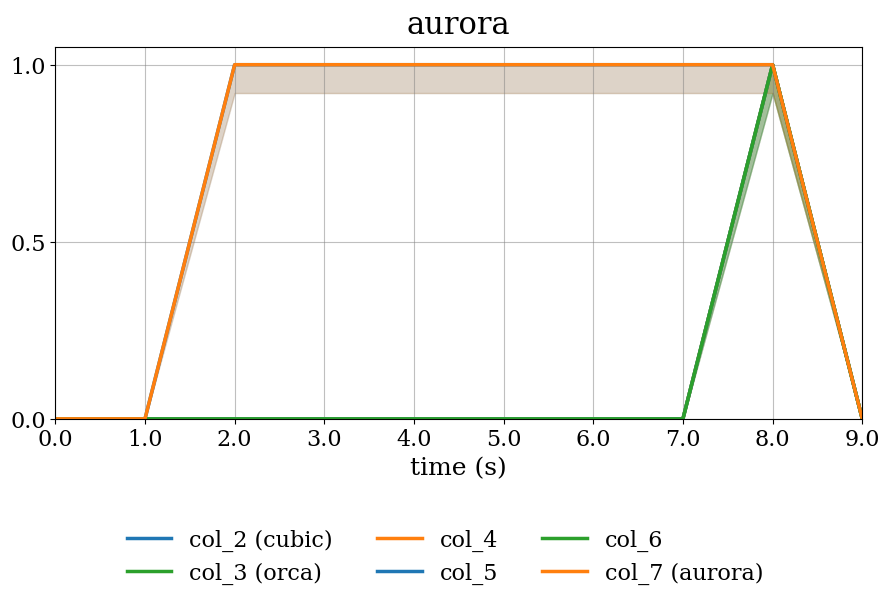

True or false: col_2 (cubic) and col_5 intersect in this chart.

False